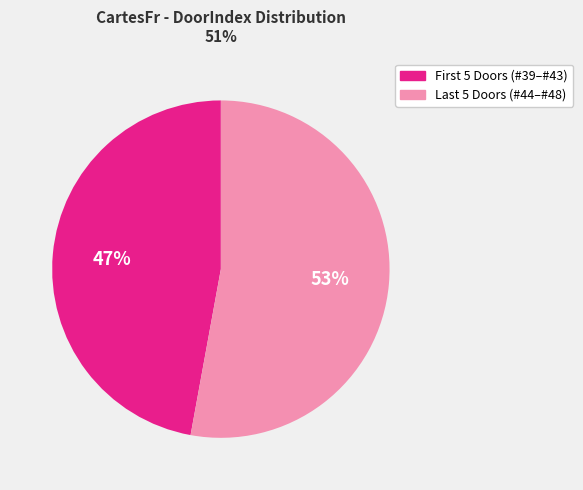

Is there any slice that represents more than half of the pie?

Yes